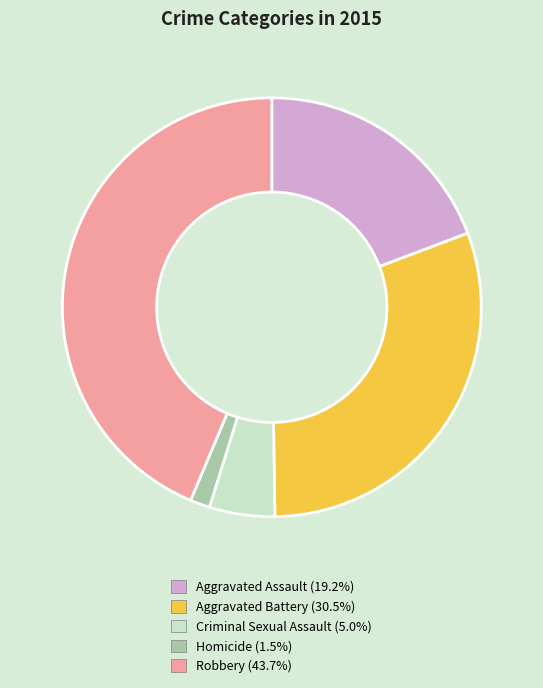

How many segments does this pie chart have?

5